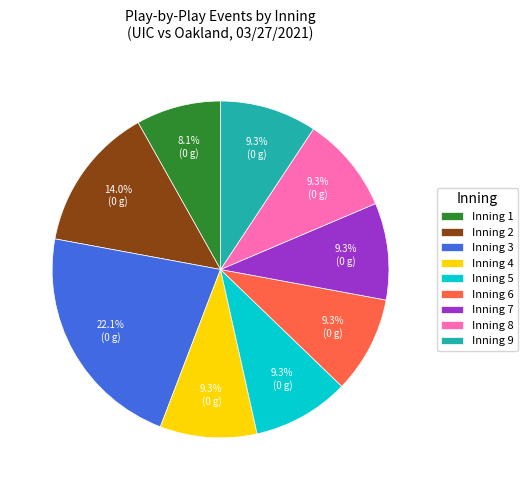

Which slice is the smallest?

Inning 1